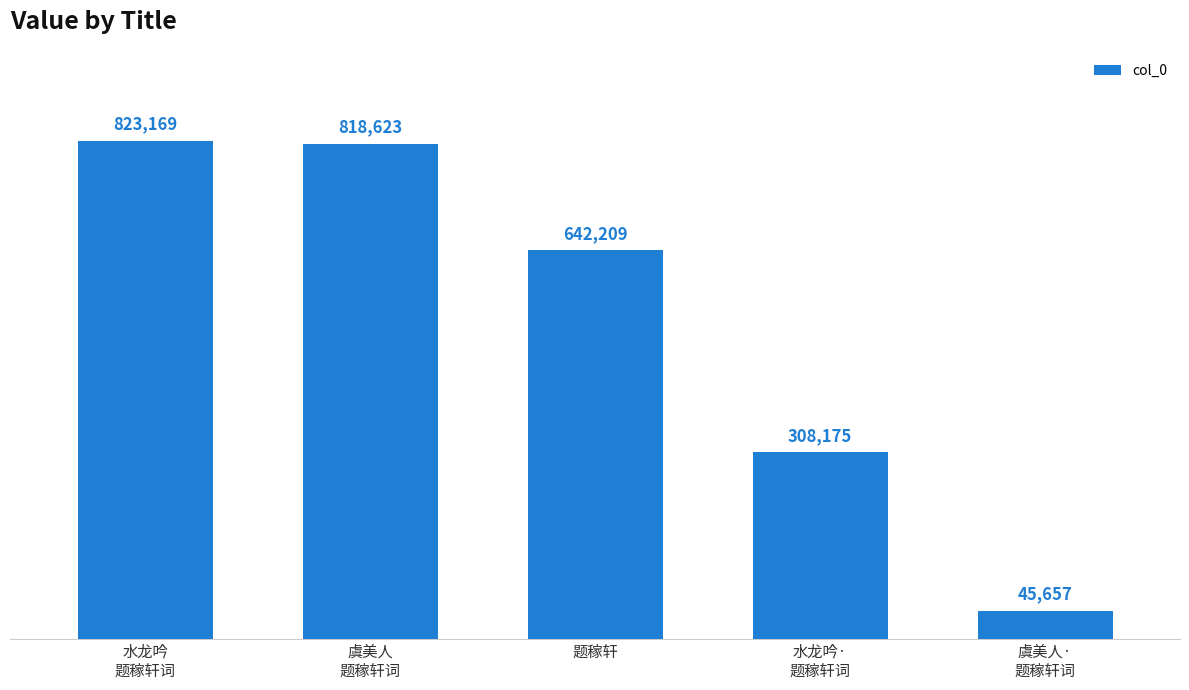

What is the difference between the values at 虞美人·
题稼轩词 and 水龙吟·
题稼轩词?

262518